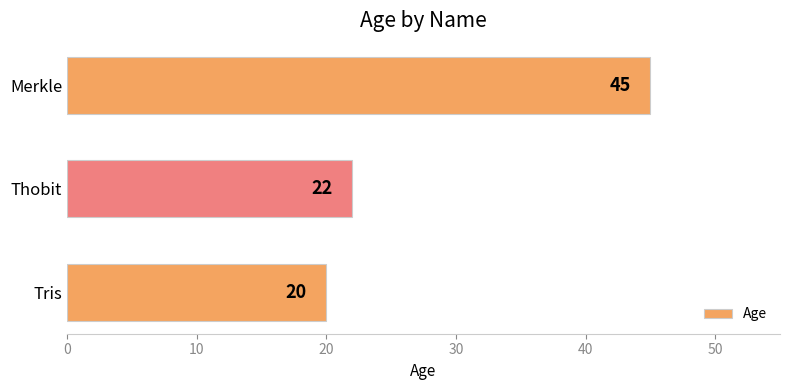

Rank the categories by value from highest to lowest.

Merkle, Thobit, Tris